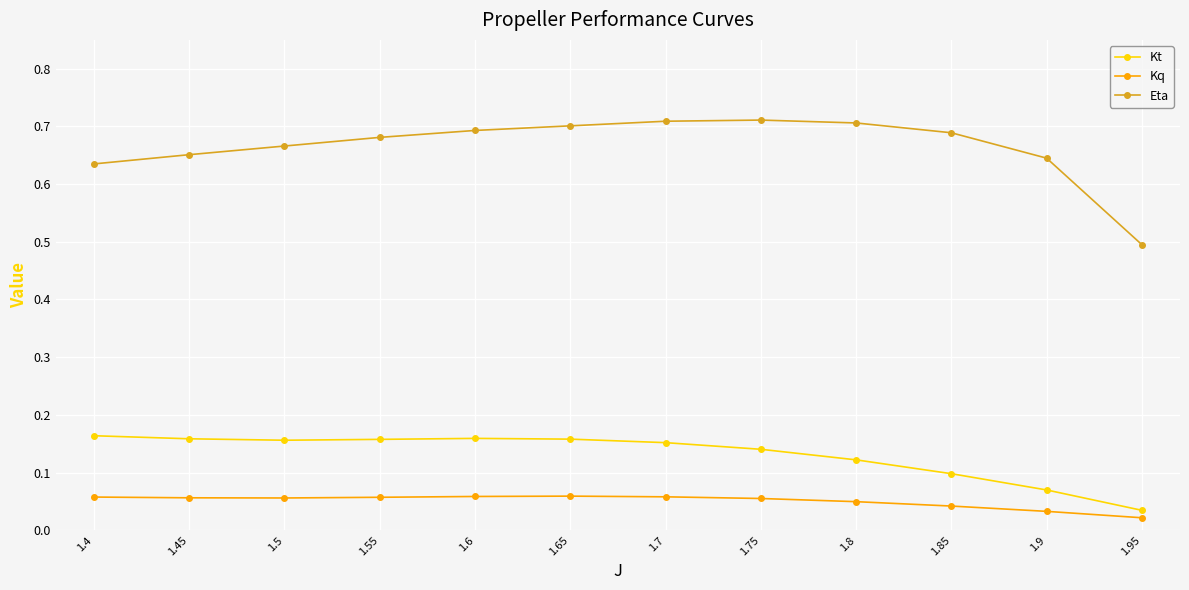

Is the value of Kt at 1.75 greater than the value of Kq at 1.65?

Yes